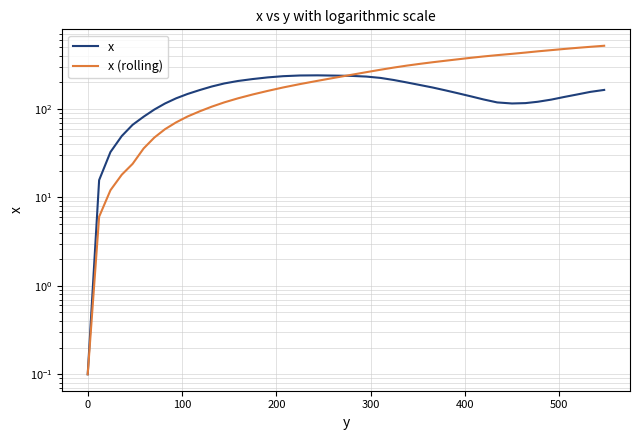

At how many categories does at least one series exceed 448?

6